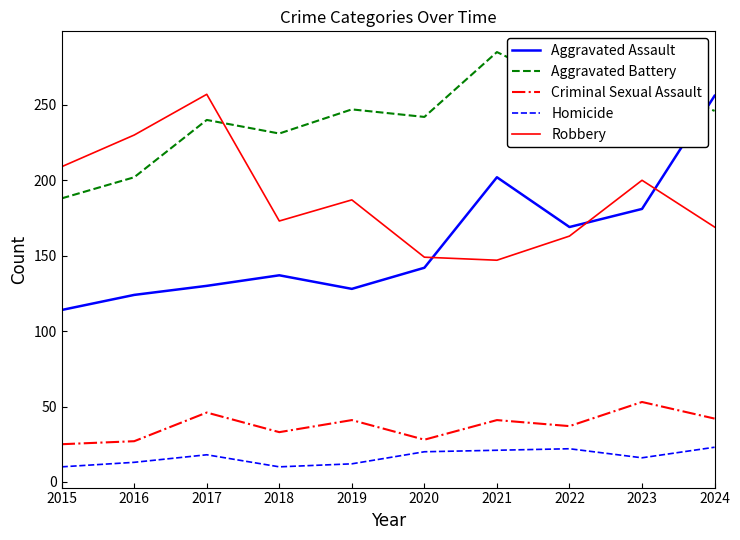

True or false: Criminal Sexual Assault has a value of 27 at 2016.

True